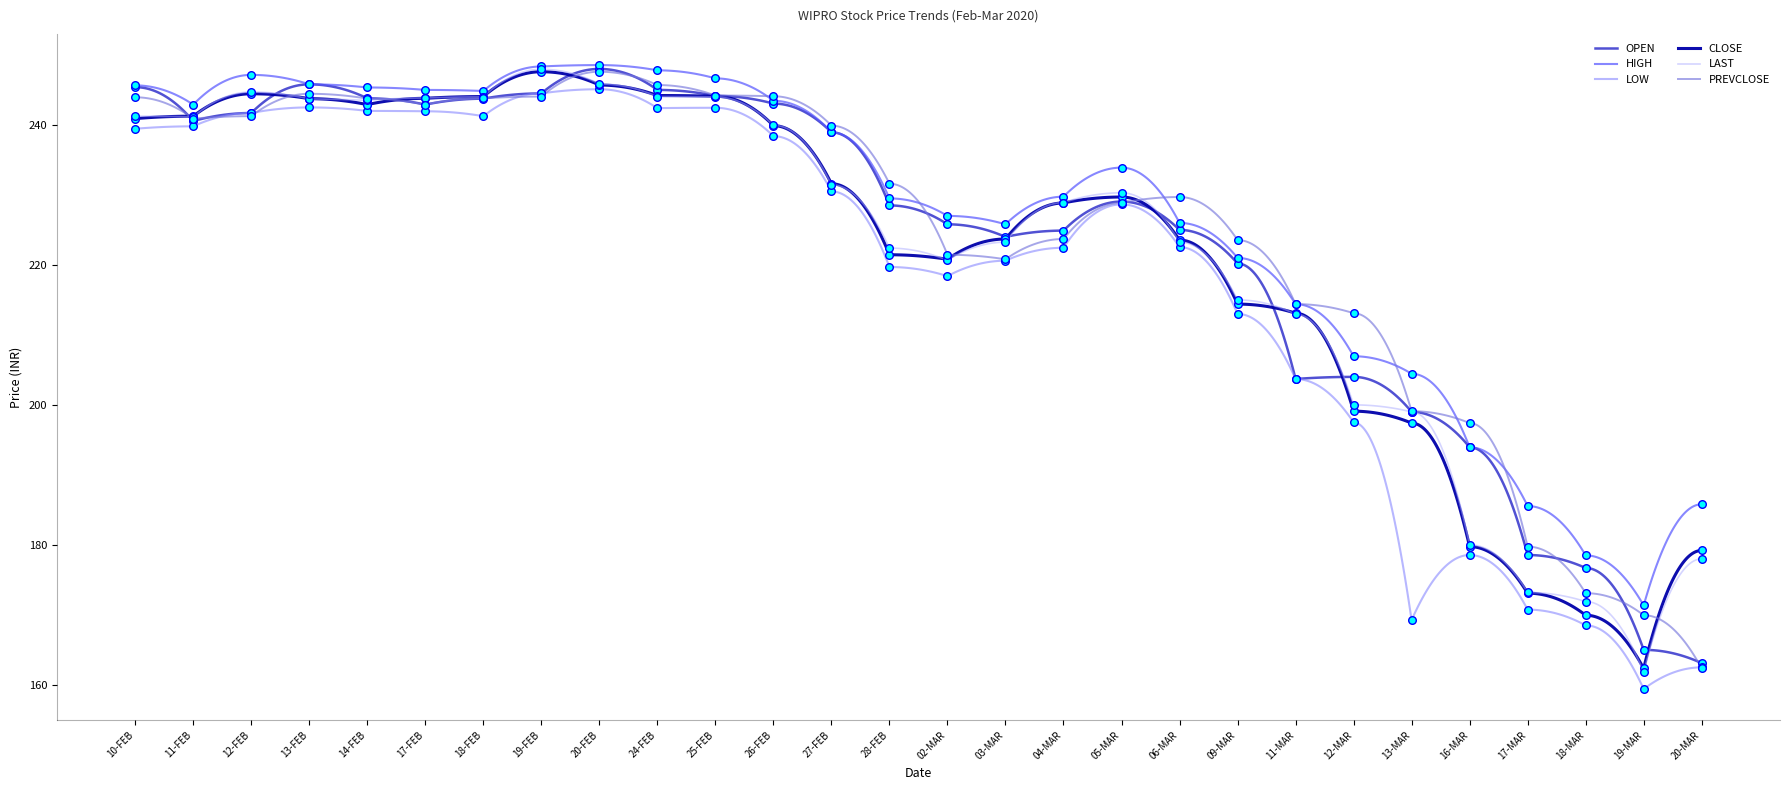

Which series has the largest Y range (max minus min)?

LAST